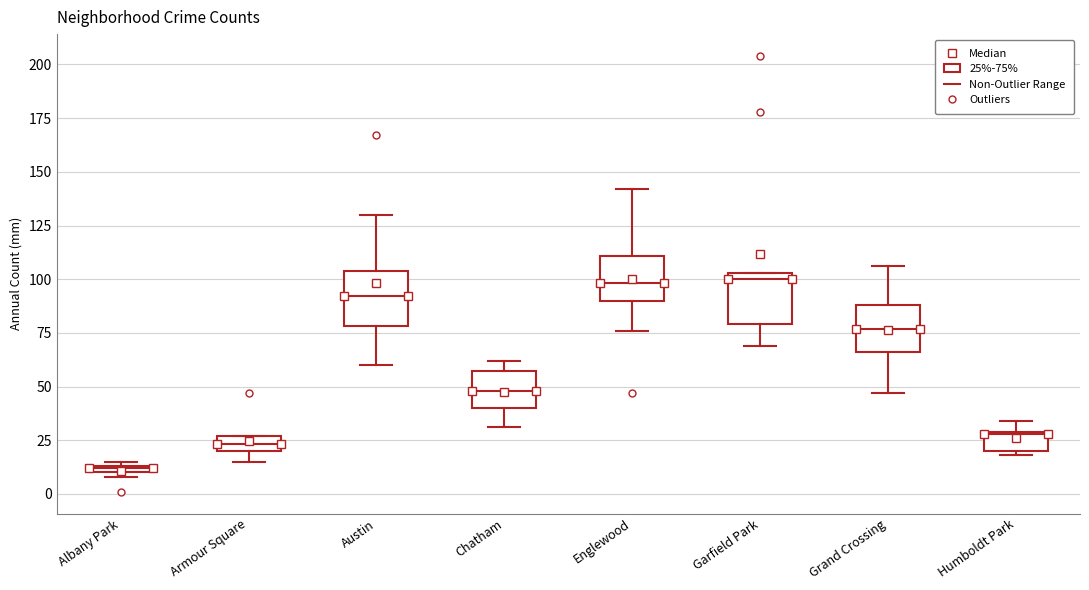

Where is the lower edge of the box for Armour Square on the y-axis? The values are not printed on the chart, so give them approximately, as read against the axis.

20